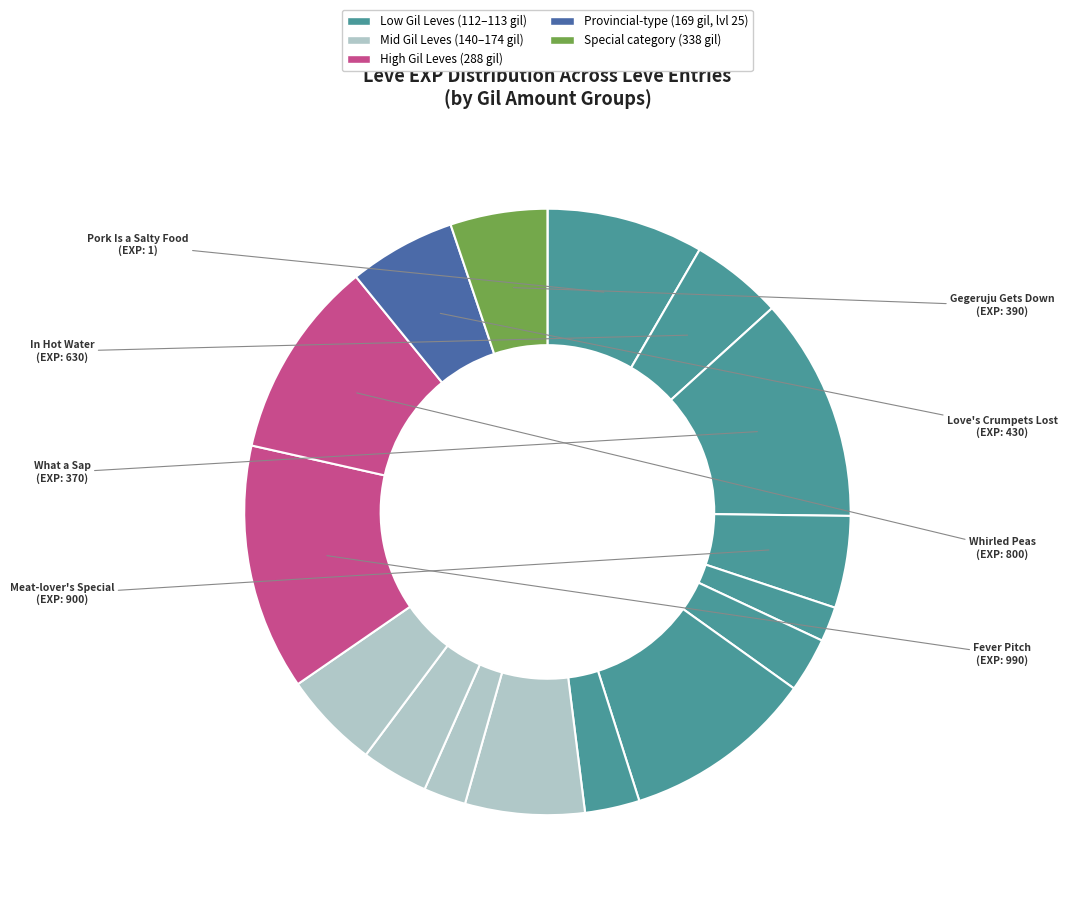

Is there any slice that represents more than half of the pie?

No